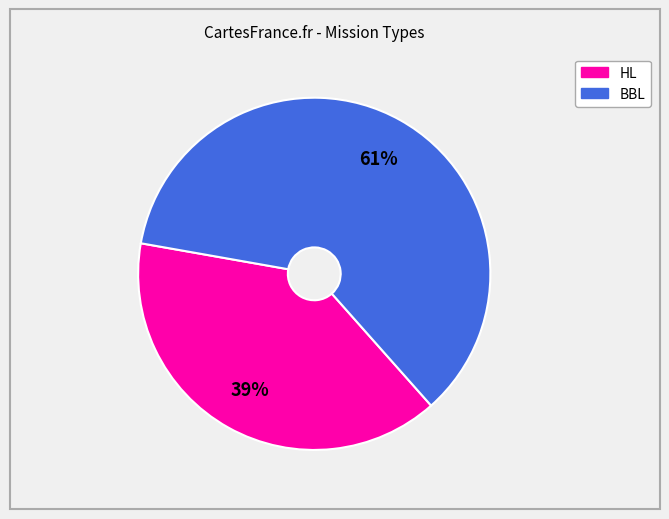

What is the smallest slice in the pie chart?

HL